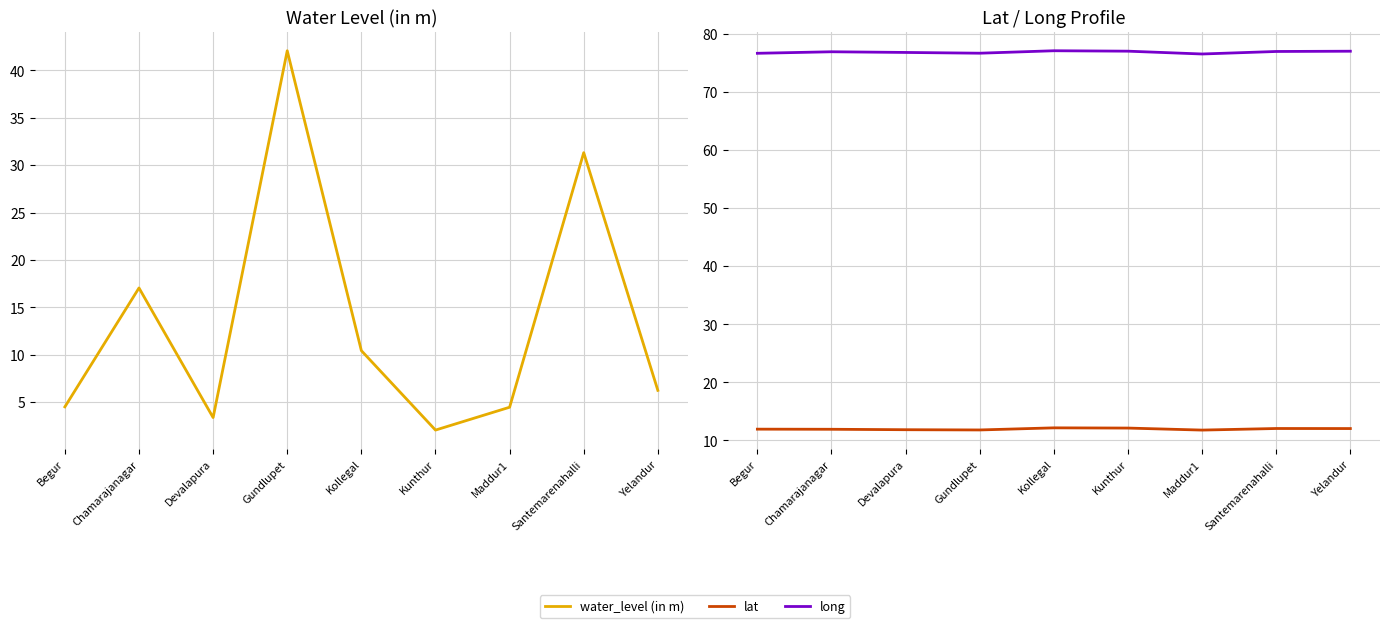

At how many categories does at least one series exceed 41?

9